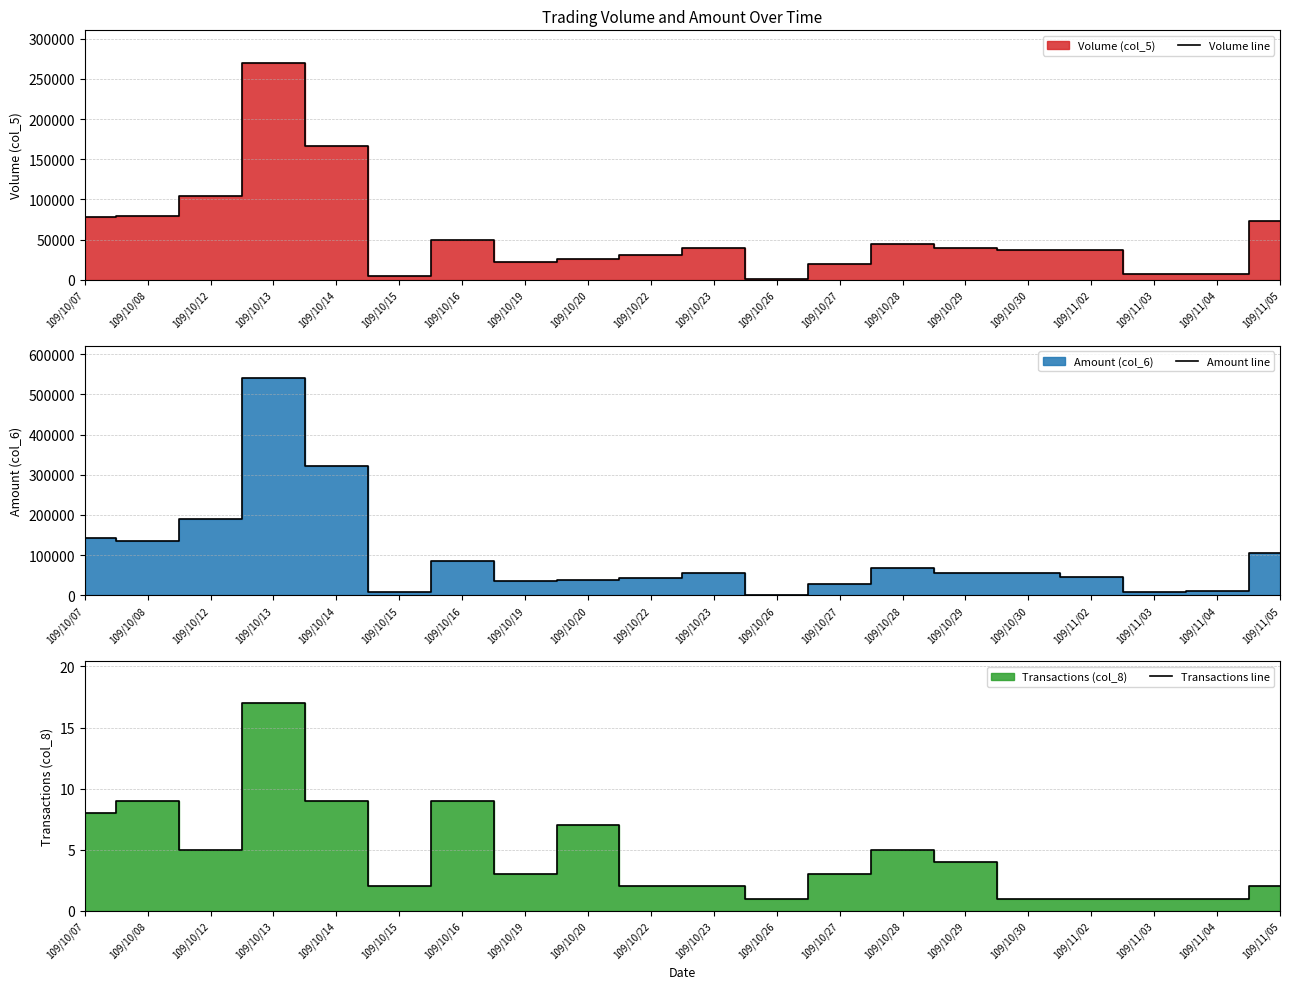

Rank the series by their average value, from highest to lowest.

Amount line, Volume line, Transactions line